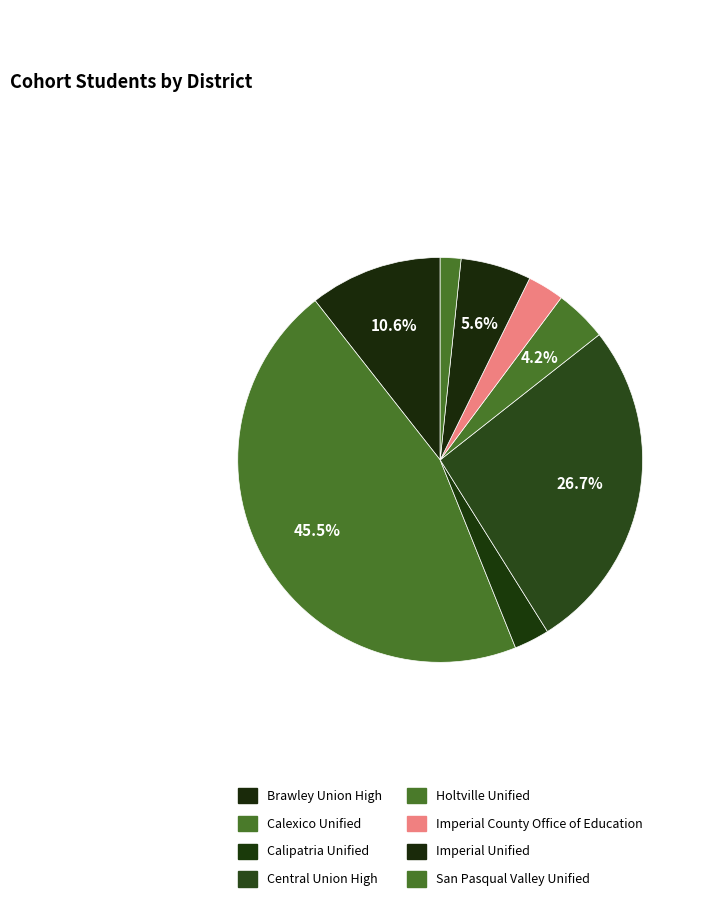

What percentage do Brawley Union High and Calipatria Unified together represent?

13.4%